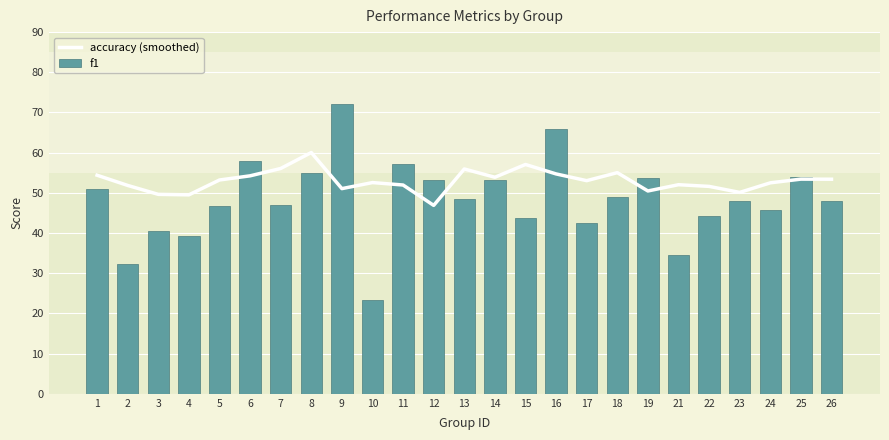

At how many categories does at least one series exceed 0?

25